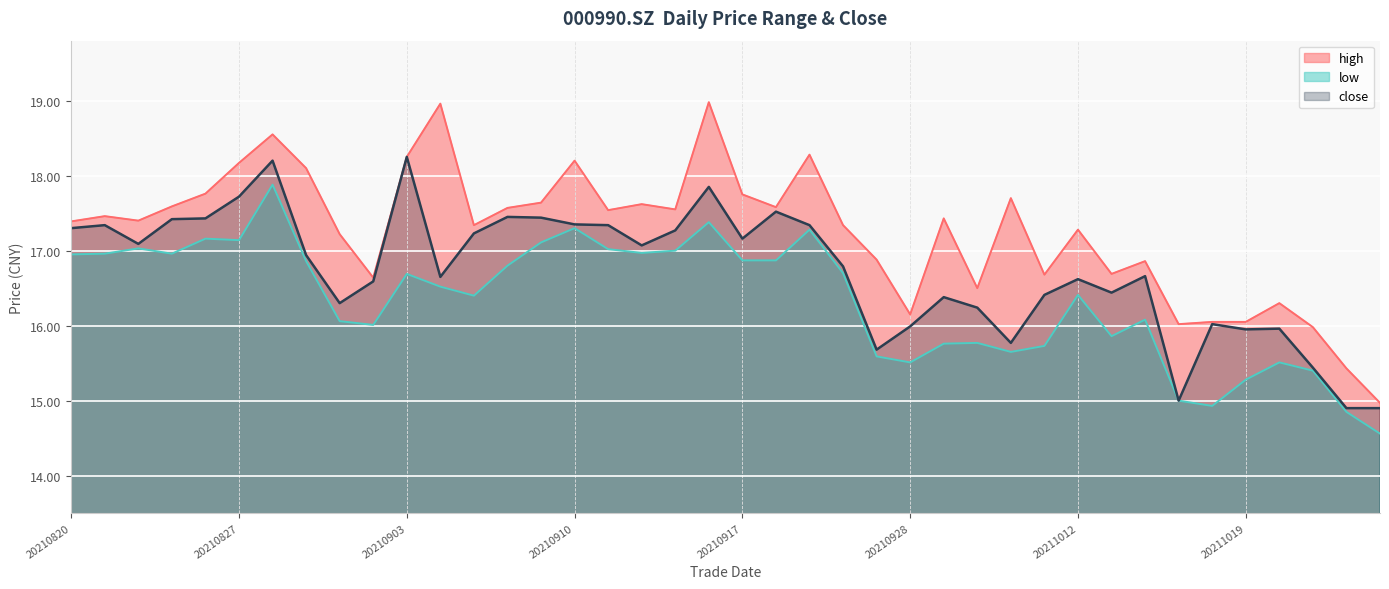

At which category is the sum across all series the highest?

20210830